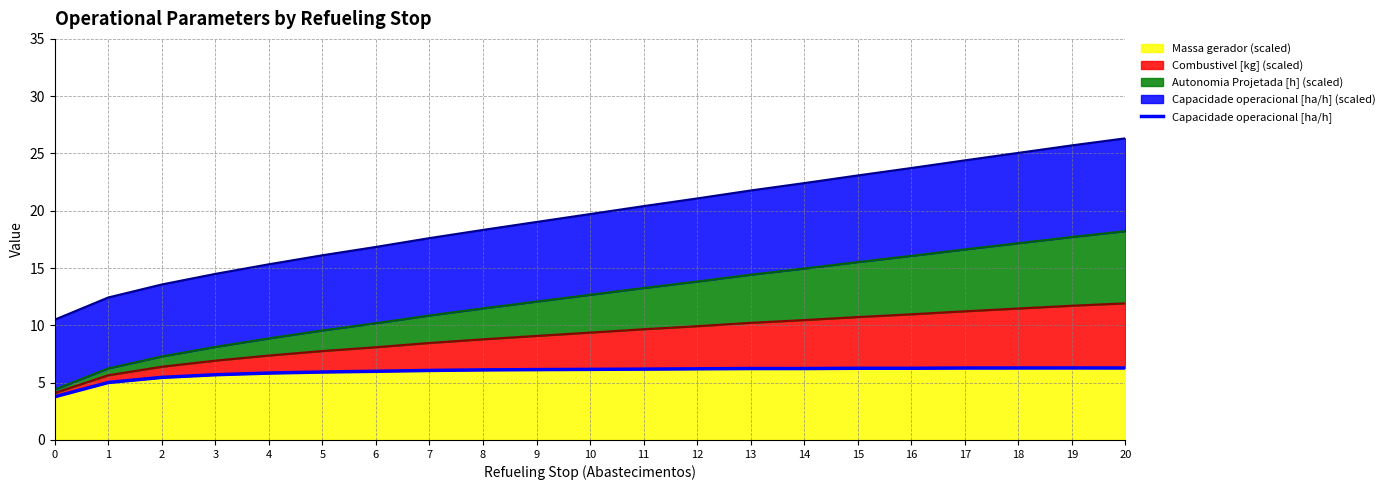

Approximately how many times larger is the value at 15 compared to 2?

1.1